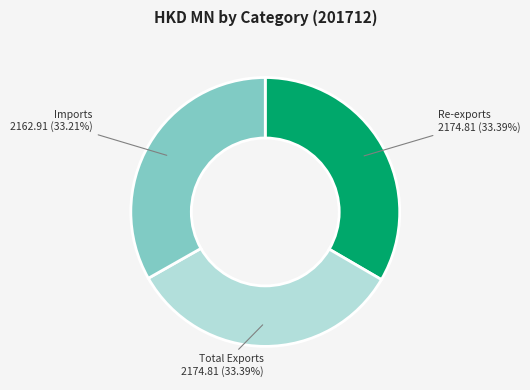

Do Total Exports and Imports together represent more than half of the pie?

Yes